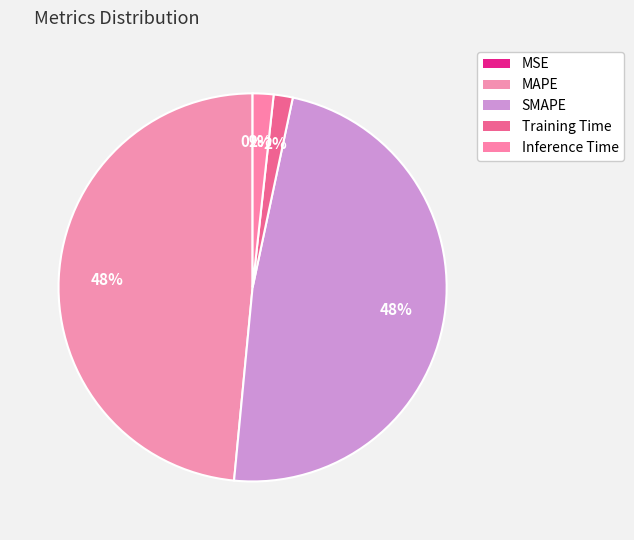

Combined, do MAPE and SMAPE account for over 50%?

Yes